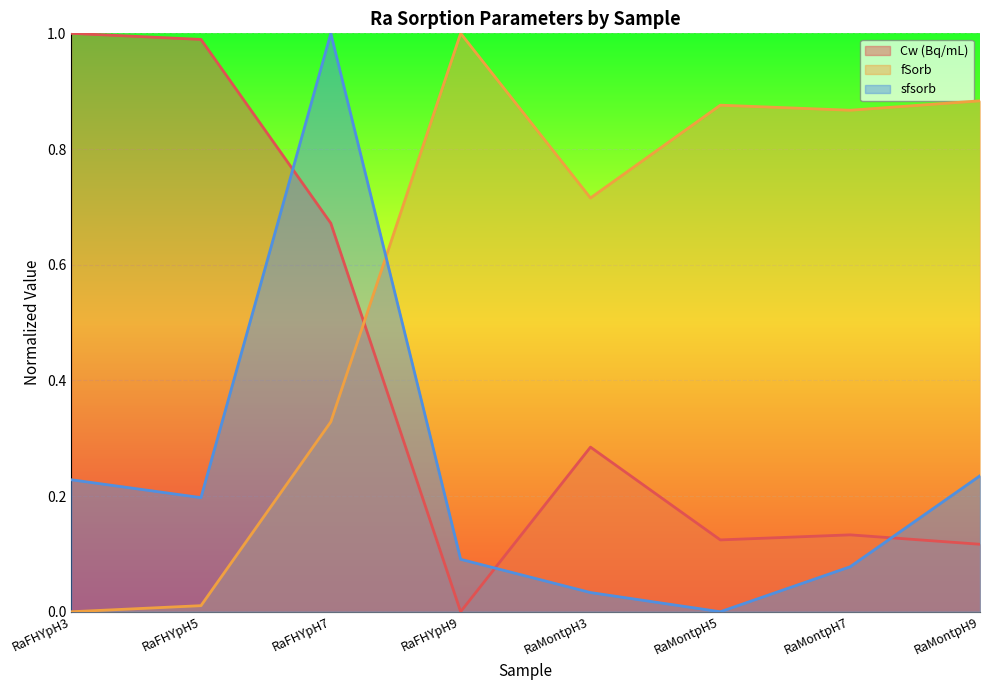

Rank the categories by fSorb value from highest to lowest.

RaFHYpH9, RaMontpH9, RaMontpH5, RaMontpH7, RaMontpH3, RaFHYpH7, RaFHYpH5, RaFHYpH3